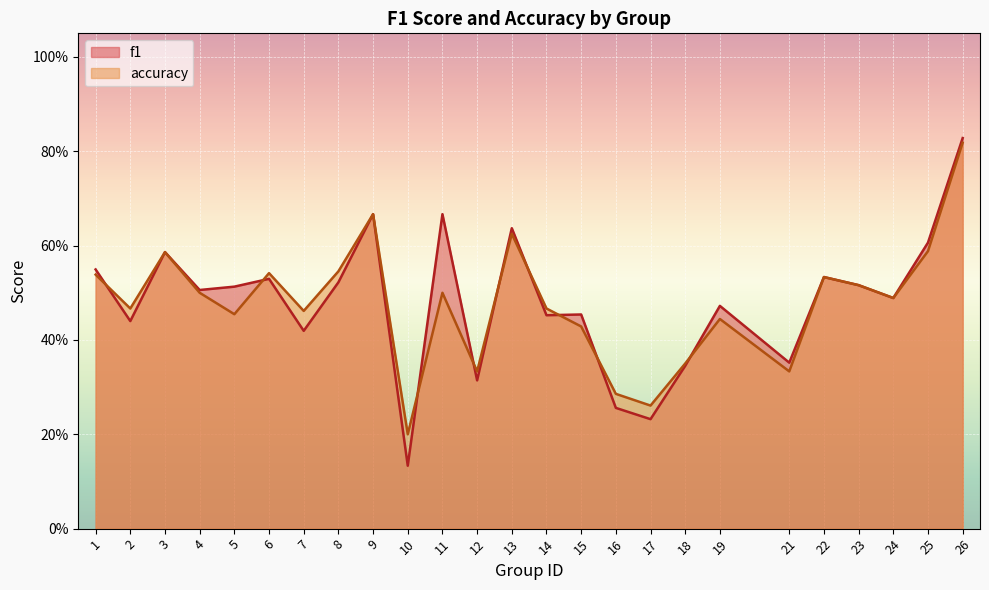

What is the difference between the accuracy values at 1 and 19?

0.1